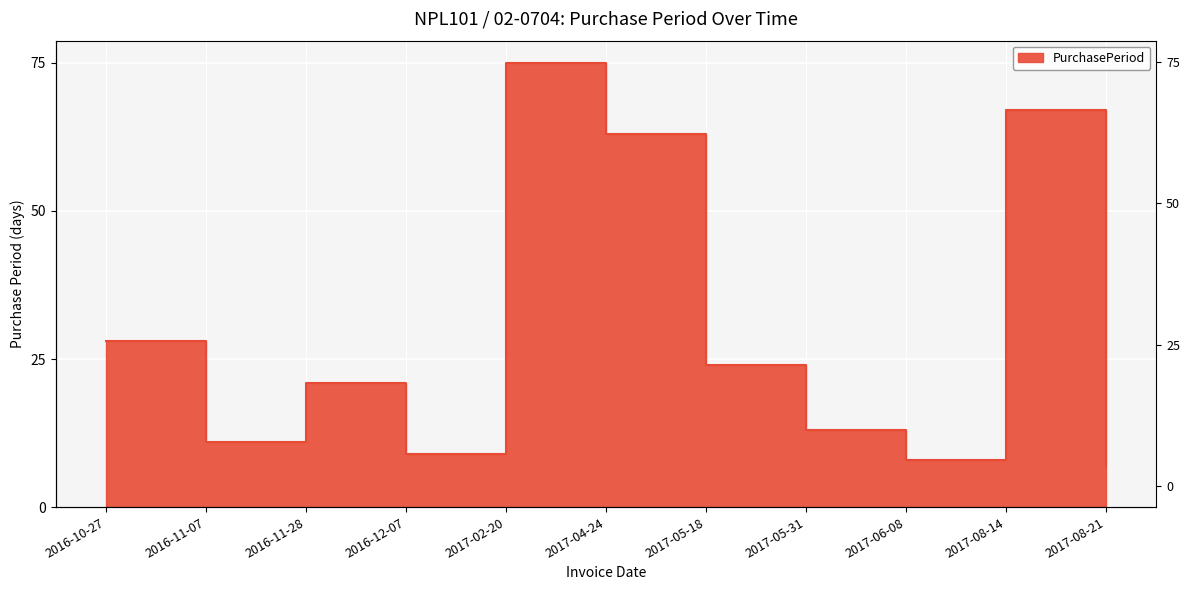

List the labels in order of value, smallest first.

2017-08-21, 2017-06-08, 2016-12-07, 2016-11-07, 2017-05-31, 2016-11-28, 2017-05-18, 2016-10-27, 2017-04-24, 2017-08-14, 2017-02-20